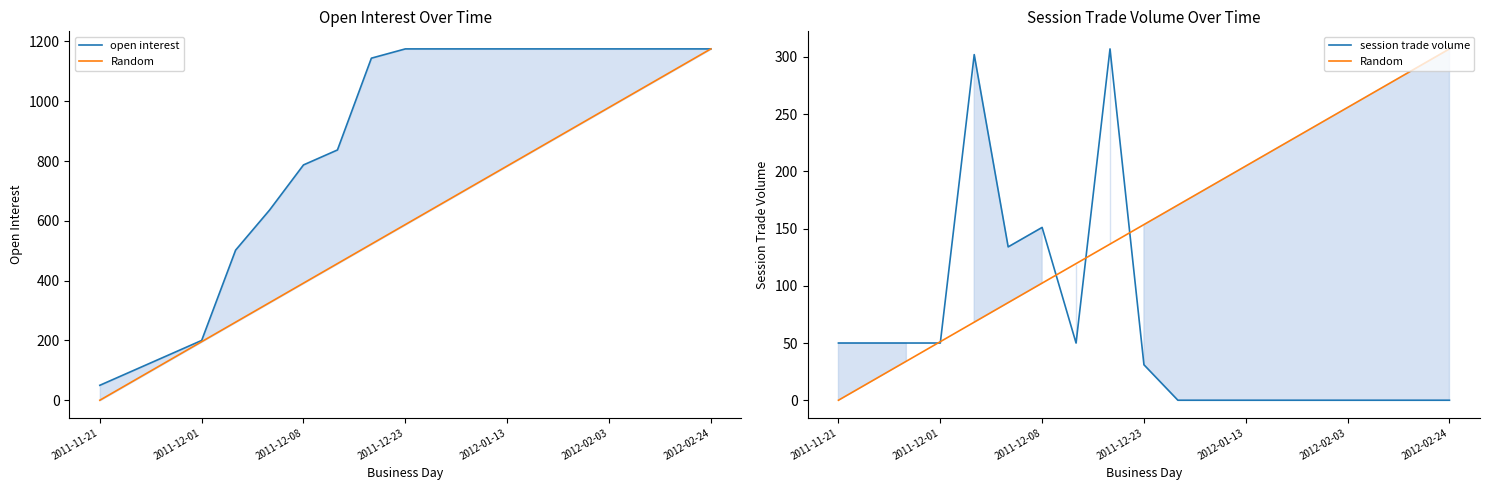

True or false: session trade volume and open interest intersect in this chart.

False